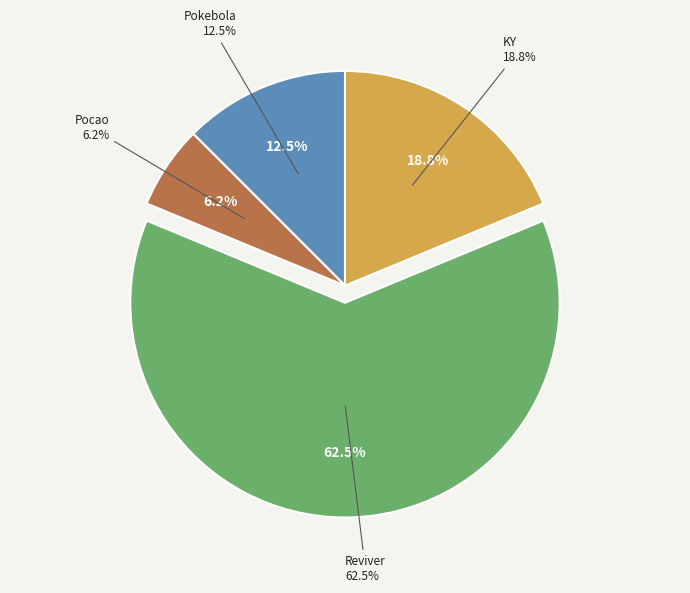

Which slice is the smallest?

Pocao